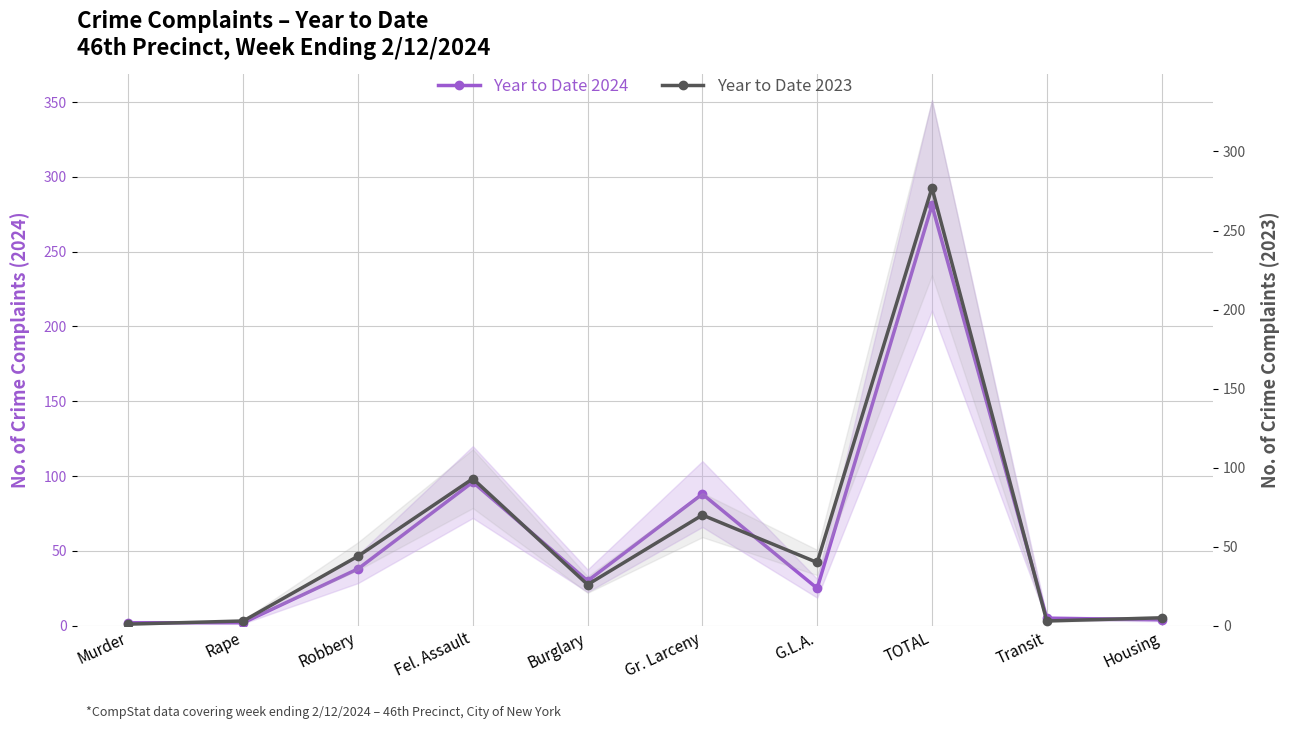

How many times do Year to Date 2023 and Year to Date 2024 cross each other?

5